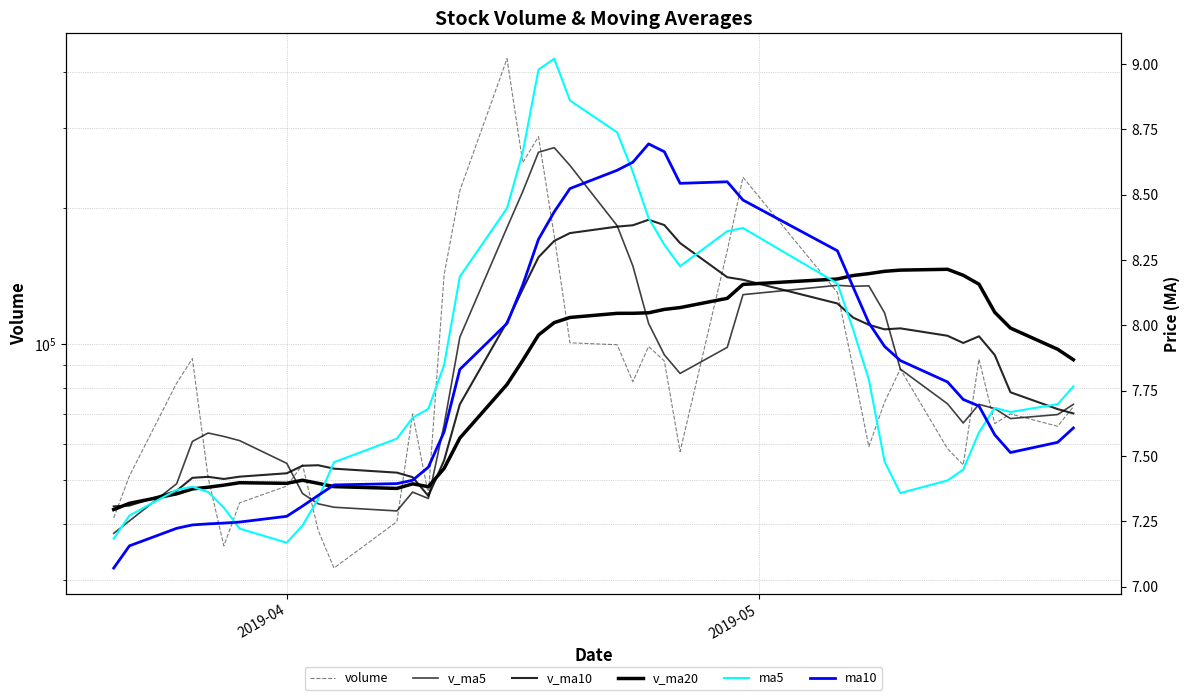

In v_ma10, how many points are lower than both neighbors (excluding endpoints)?

4